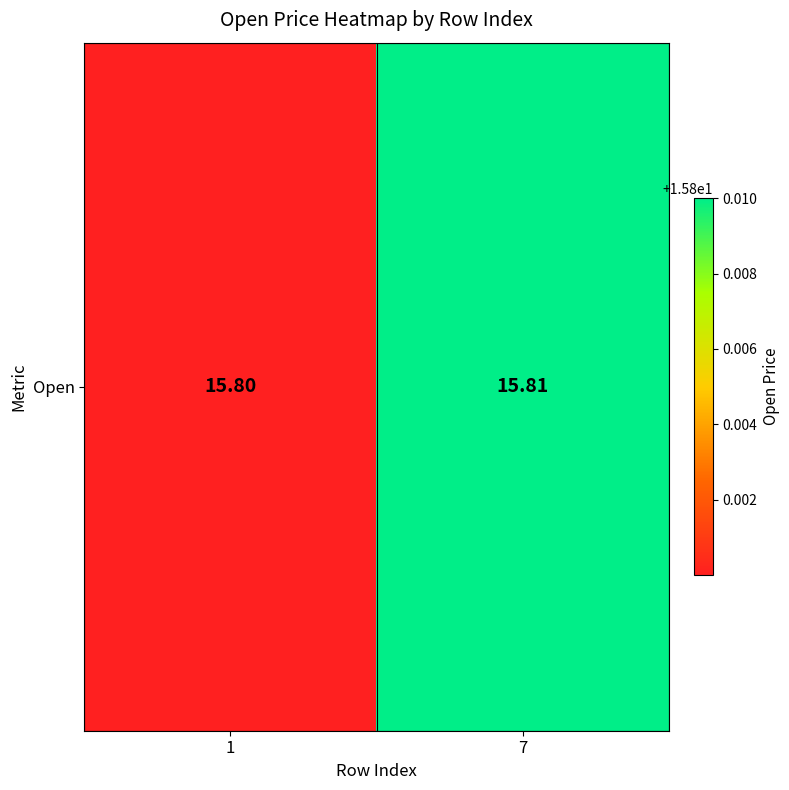

Rank the categories by value from highest to lowest.

7, 1